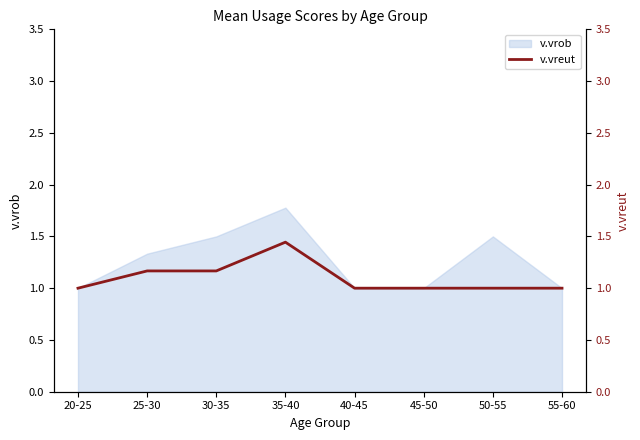

The v.vrob series shows 1.5 at 30-35. True or false?

True